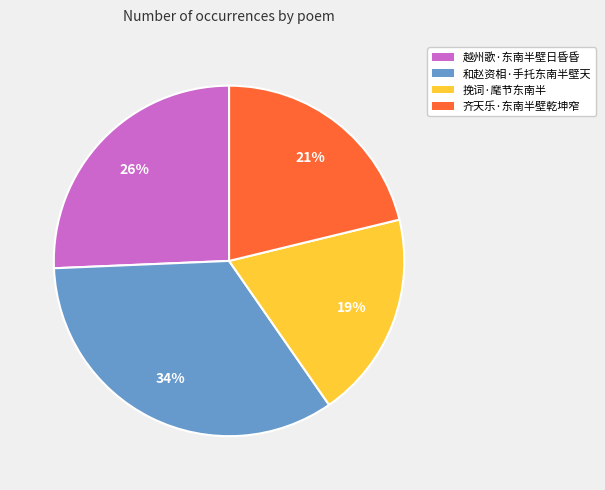

Between 挽词·麾节东南半 and 越州歌·东南半壁日昏昏, which is larger?

越州歌·东南半壁日昏昏